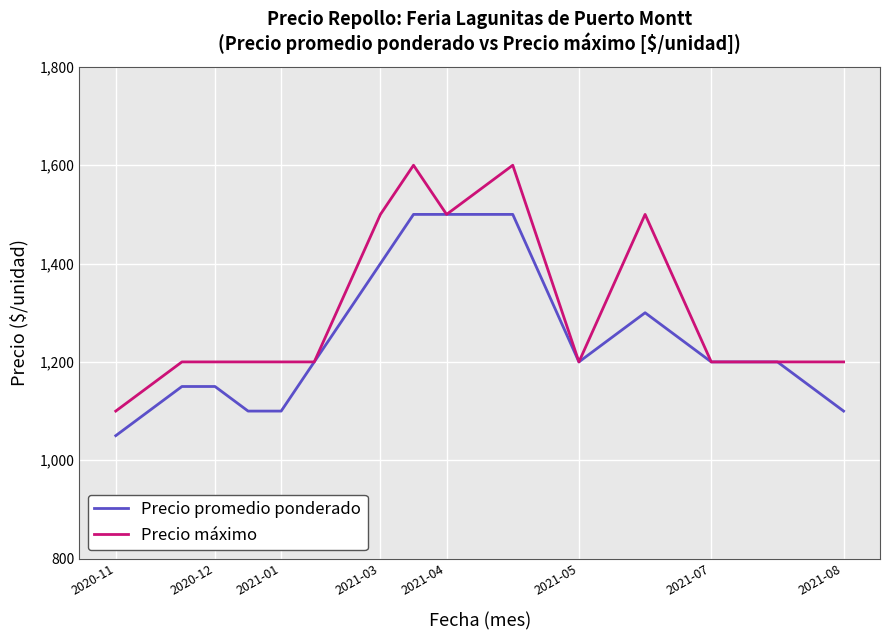

Rank the series by their maximum value, from highest to lowest.

Precio máximo, Precio promedio ponderado